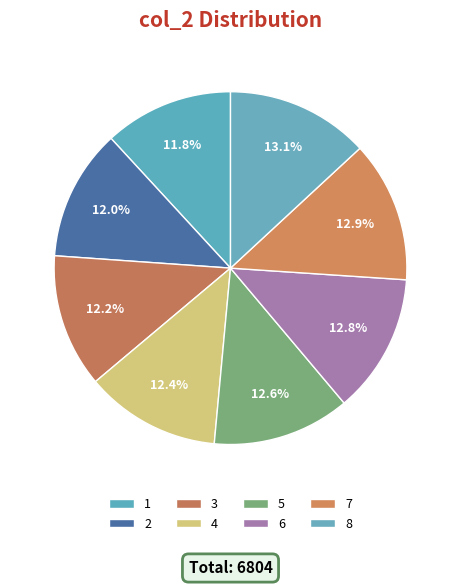

The 6 slice represents 13% of the pie. True or false?

True